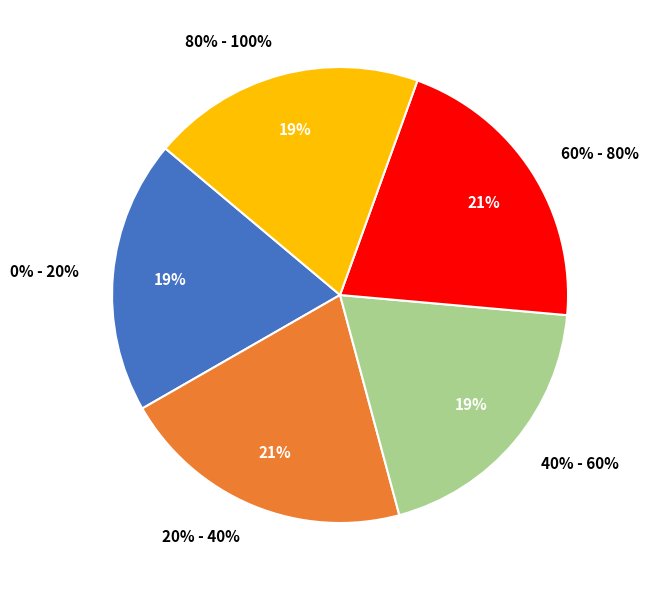

To the nearest percent, what is the average slice percentage?

20%